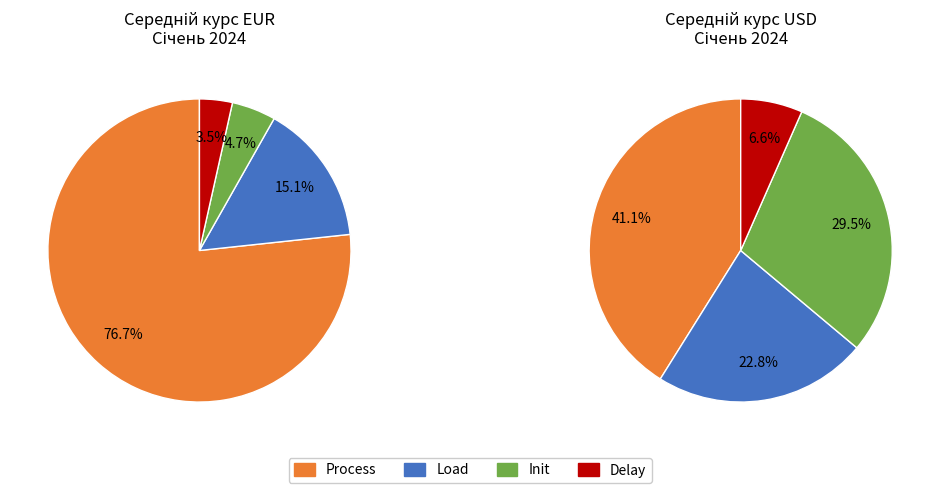

Rank the series by their maximum value, from lowest to highest.

USD (Долар США), EUR (Євро)